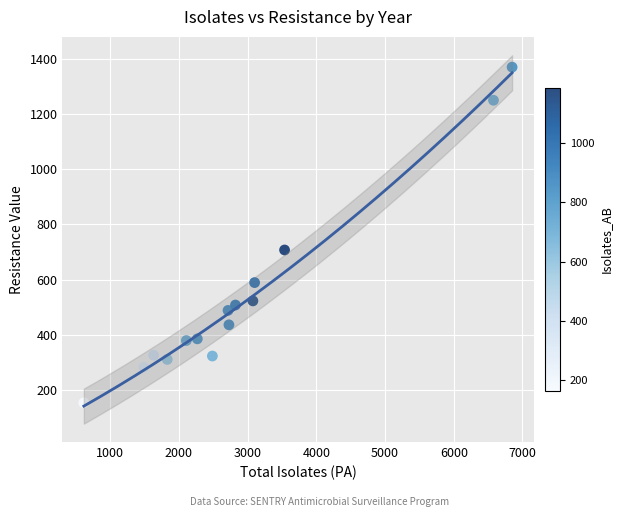

What is the range of X values (max minus min)?

6234.0